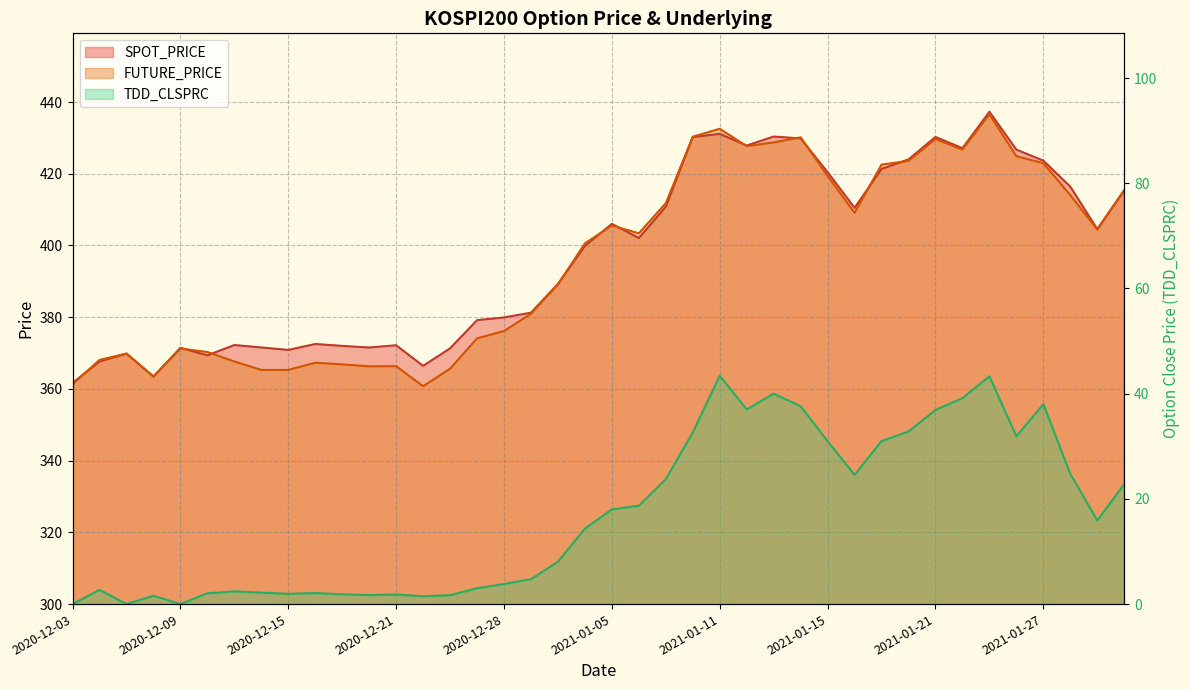

List the labels in order of TDD_CLSPRC value, smallest first.

2020-12-03, 2020-12-07, 2020-12-09, 2020-12-22, 2020-12-08, 2020-12-23, 2020-12-18, 2020-12-21, 2020-12-17, 2020-12-15, 2020-12-10, 2020-12-16, 2020-12-14, 2020-12-11, 2020-12-04, 2020-12-24, 2020-12-28, 2020-12-29, 2020-12-30, 2021-01-04, 2021-01-29, 2021-01-05, 2021-01-06, 2021-02-01, 2021-01-07, 2021-01-18, 2021-01-28, 2021-01-15, 2021-01-19, 2021-01-26, 2021-01-08, 2021-01-20, 2021-01-21, 2021-01-12, 2021-01-14, 2021-01-27, 2021-01-22, 2021-01-13, 2021-01-25, 2021-01-11